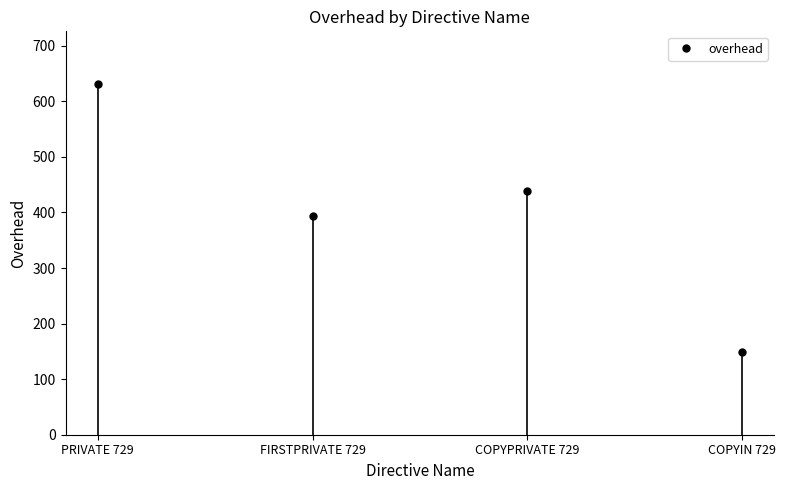

How many points are lower than both their immediate neighbors (excluding endpoints)?

1